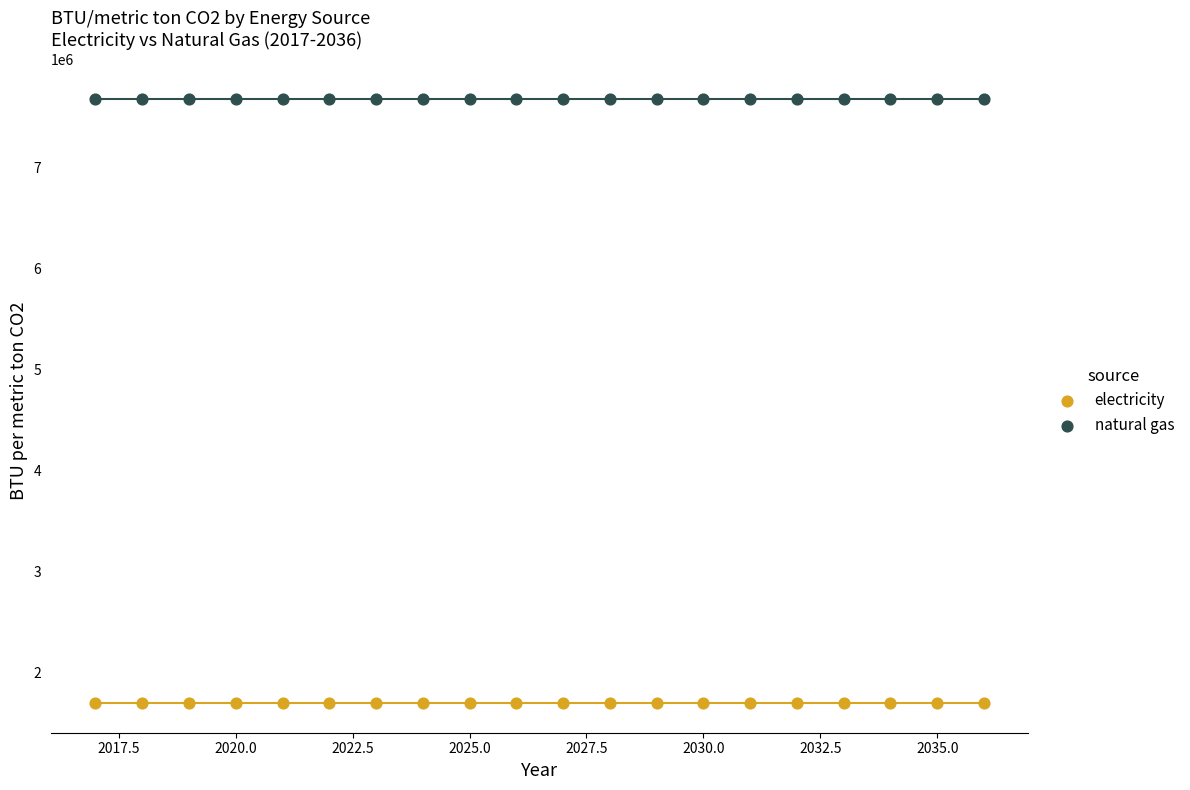

Which series reaches the maximum Y coordinate?

natural gas